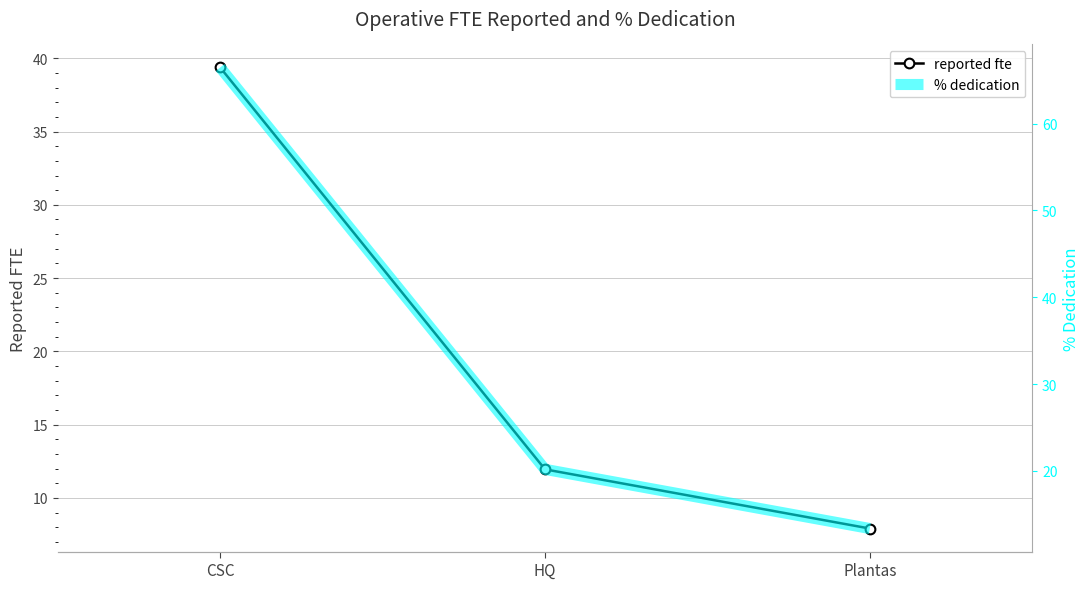

List the series in order of their overall mean, highest first.

% dedication, reported fte